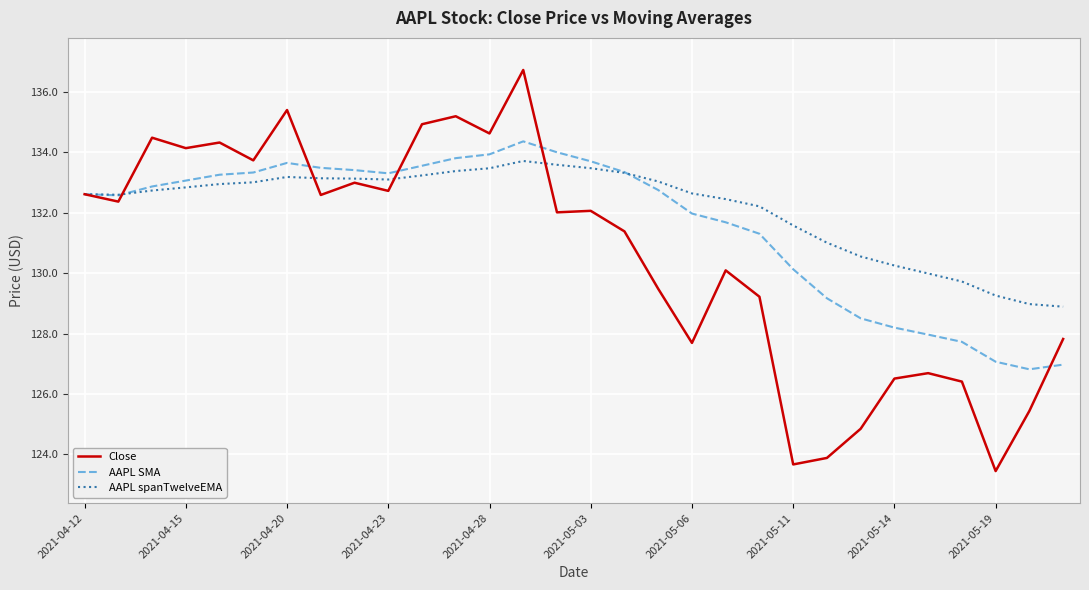

List the series in order of their peak value, highest first.

Close, AAPL SMA, AAPL spanTwelveEMA